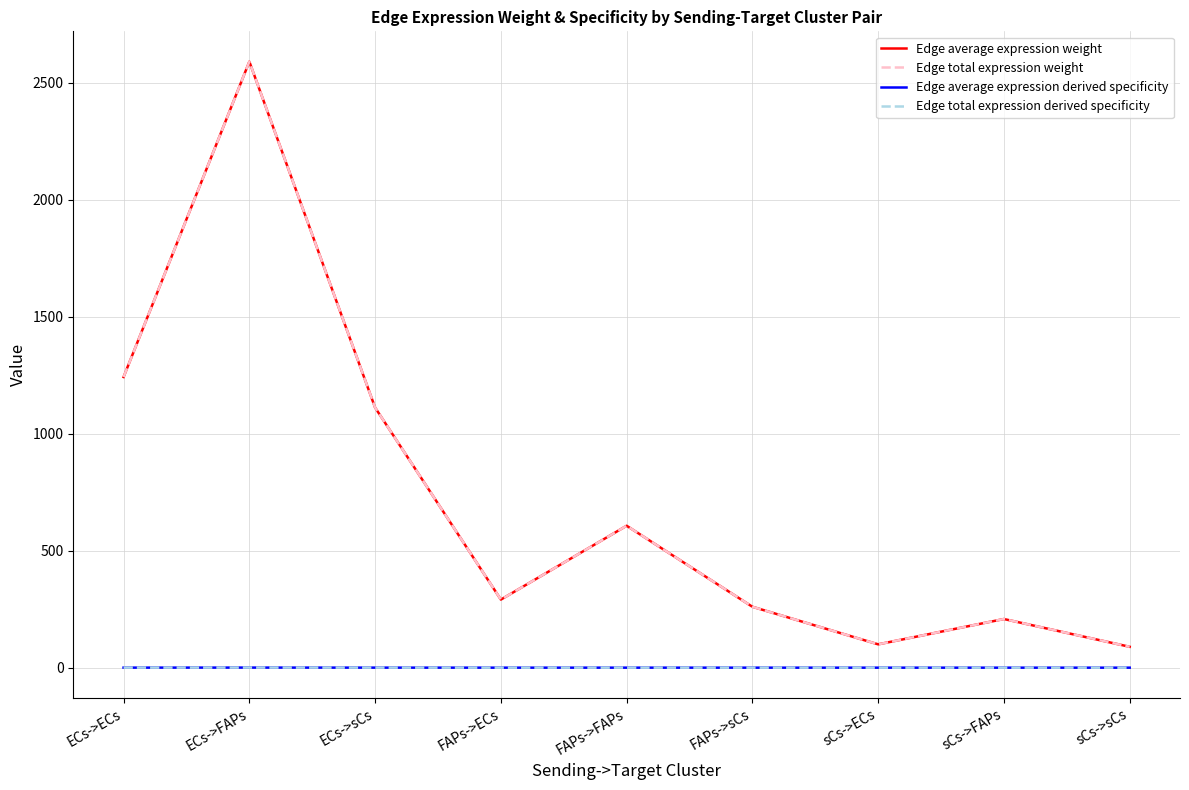

Is the value of Edge average expression derived specificity at FAPs->sCs greater than the value of Edge total expression weight at sCs->ECs?

No